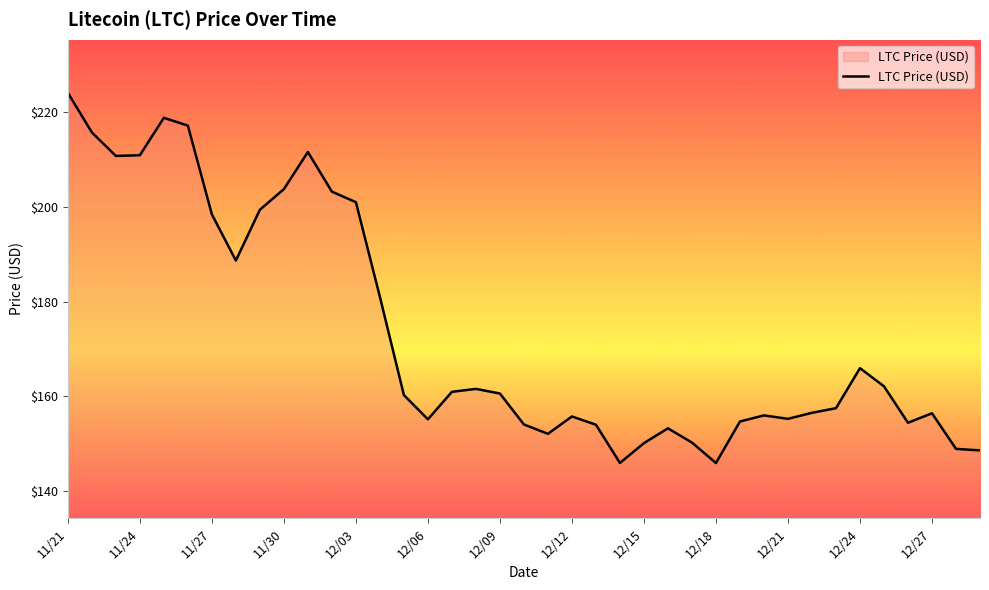

What is the minimum value shown in the chart?

145.9